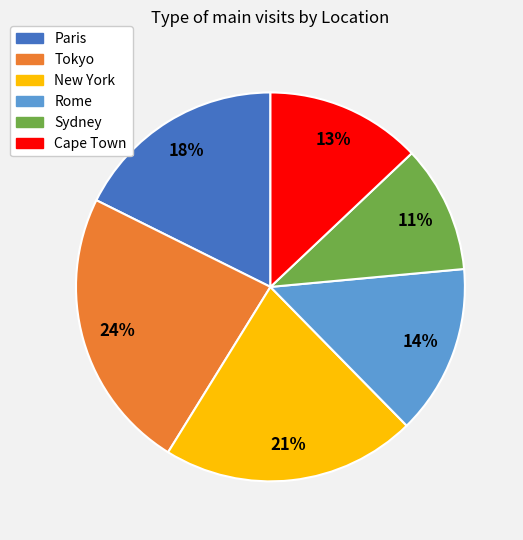

Do Rome and New York together represent more than half of the pie?

No